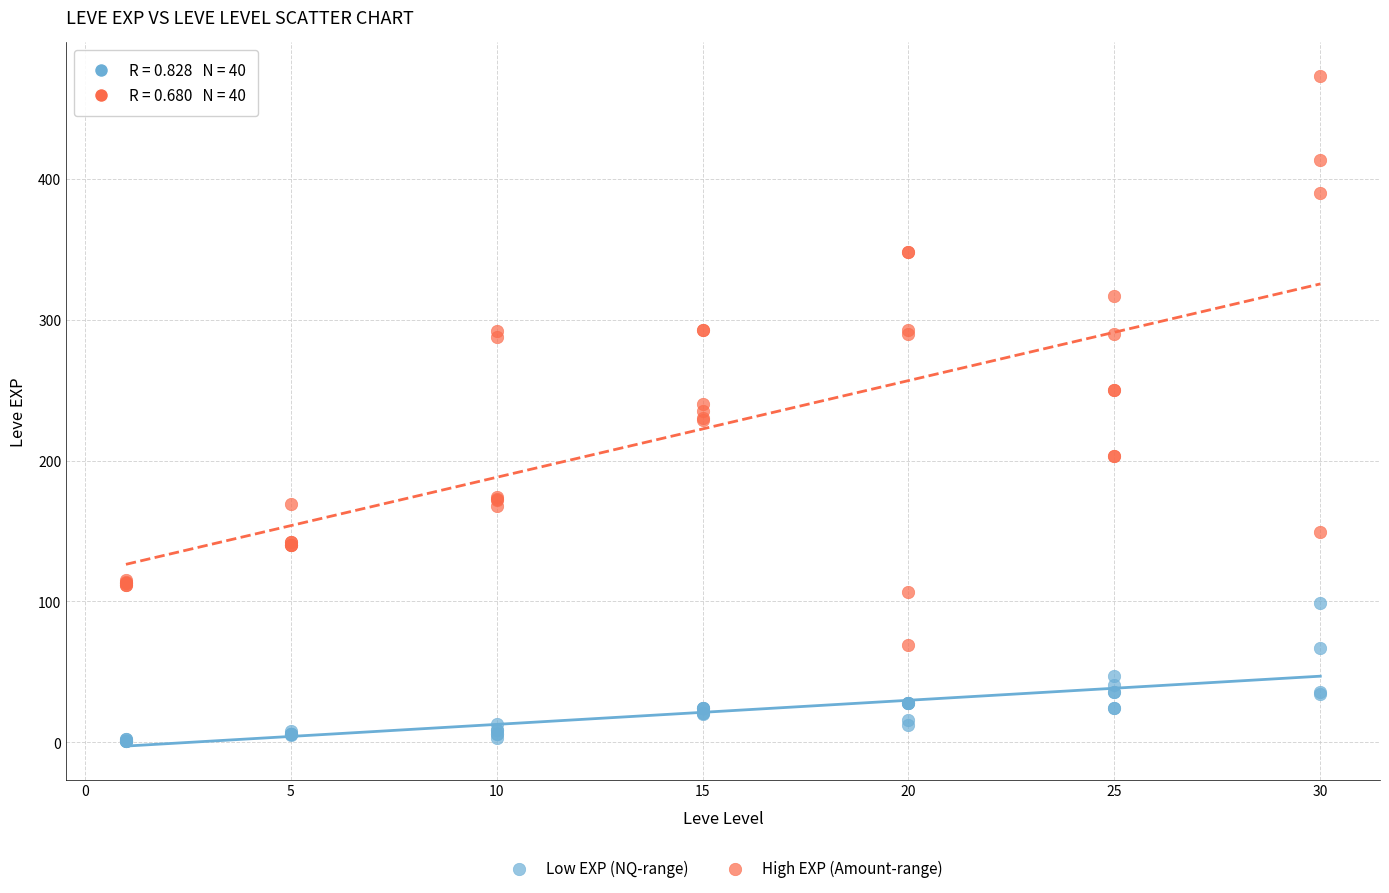

What is the X range (max minus min) for the scatter plot?

29